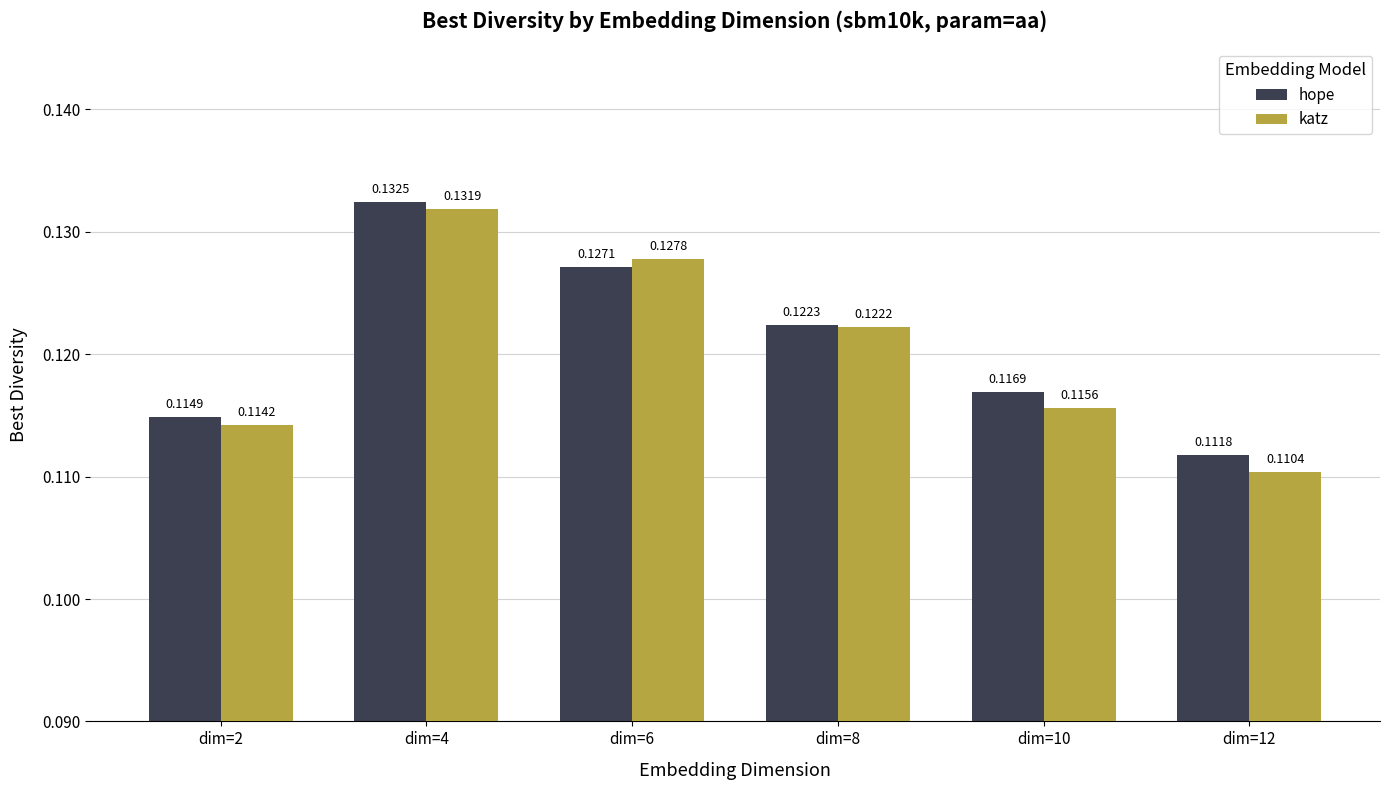

What is the sum of all katz values?

0.7